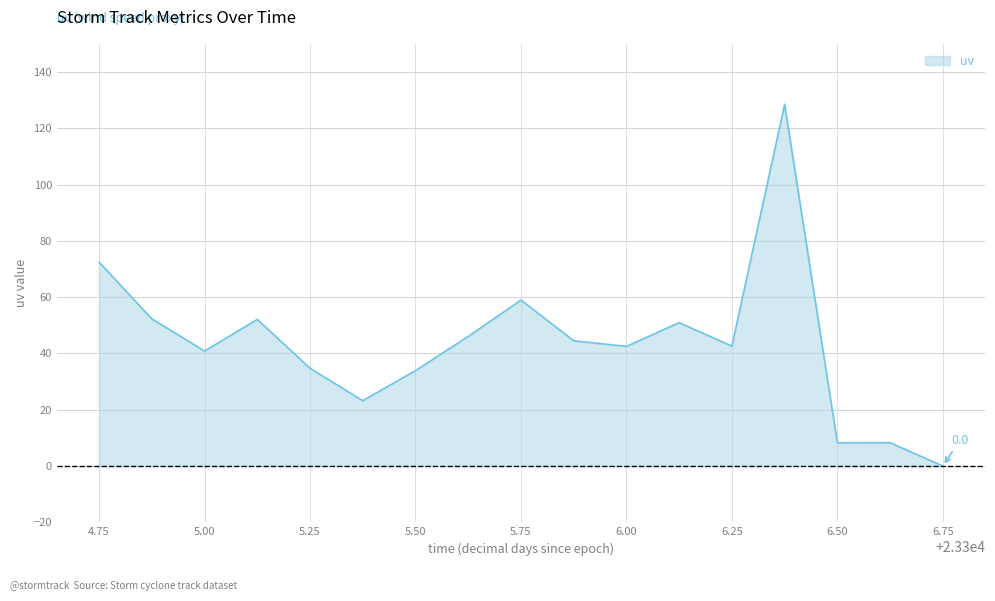

What is the greatest value displayed?

128.5